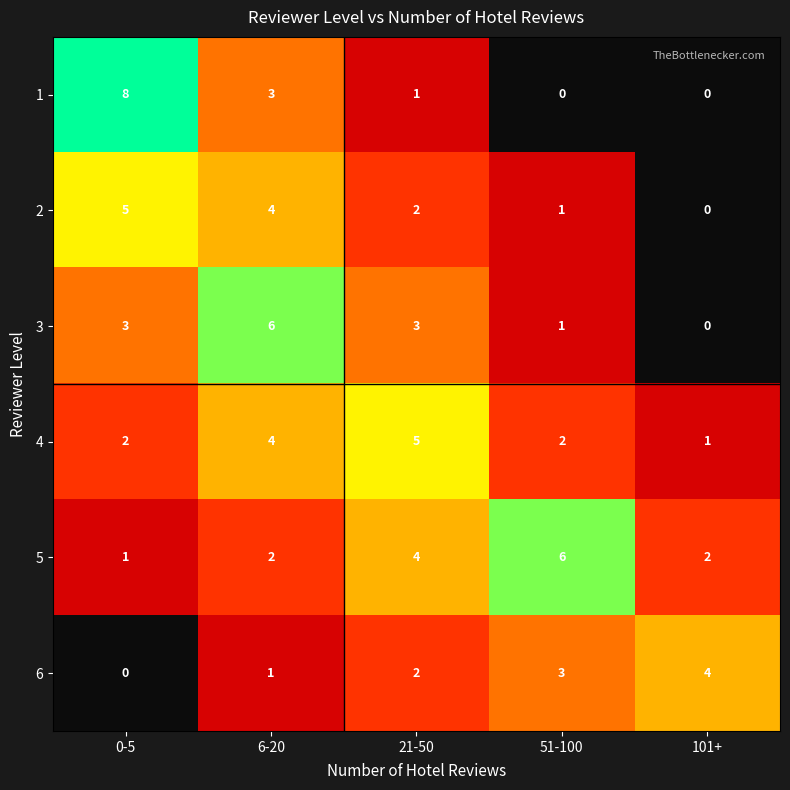

At which label does 6 reach its minimum?

0-5